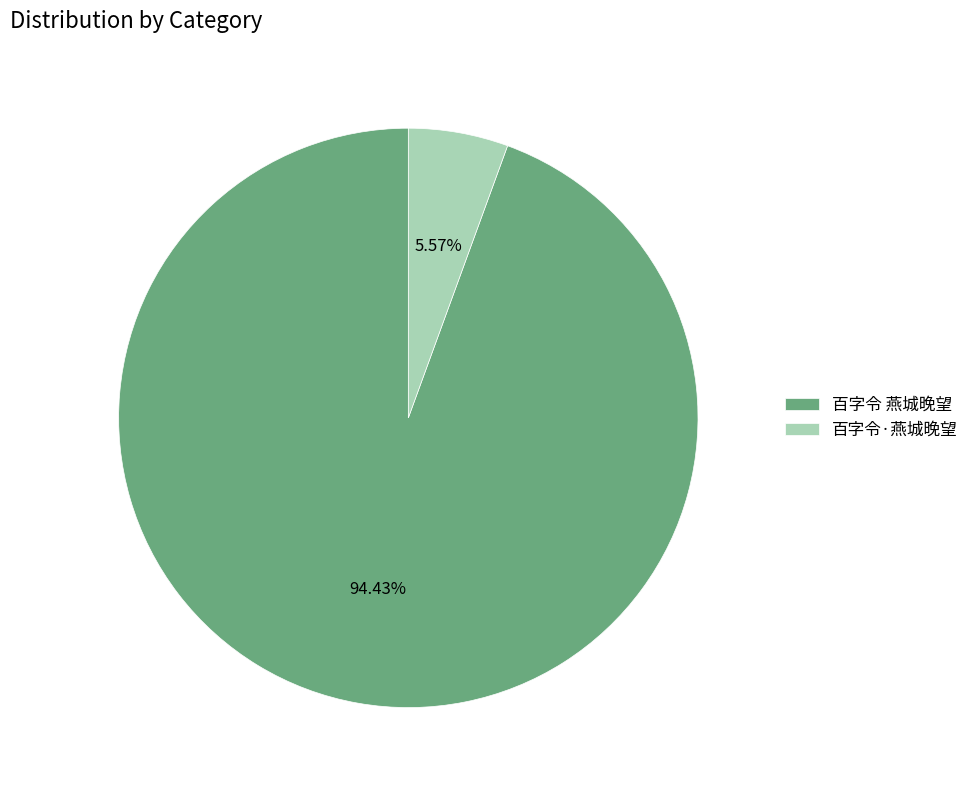

Rank the categories by value from lowest to highest.

百字令·燕城晚望, 百字令 燕城晚望